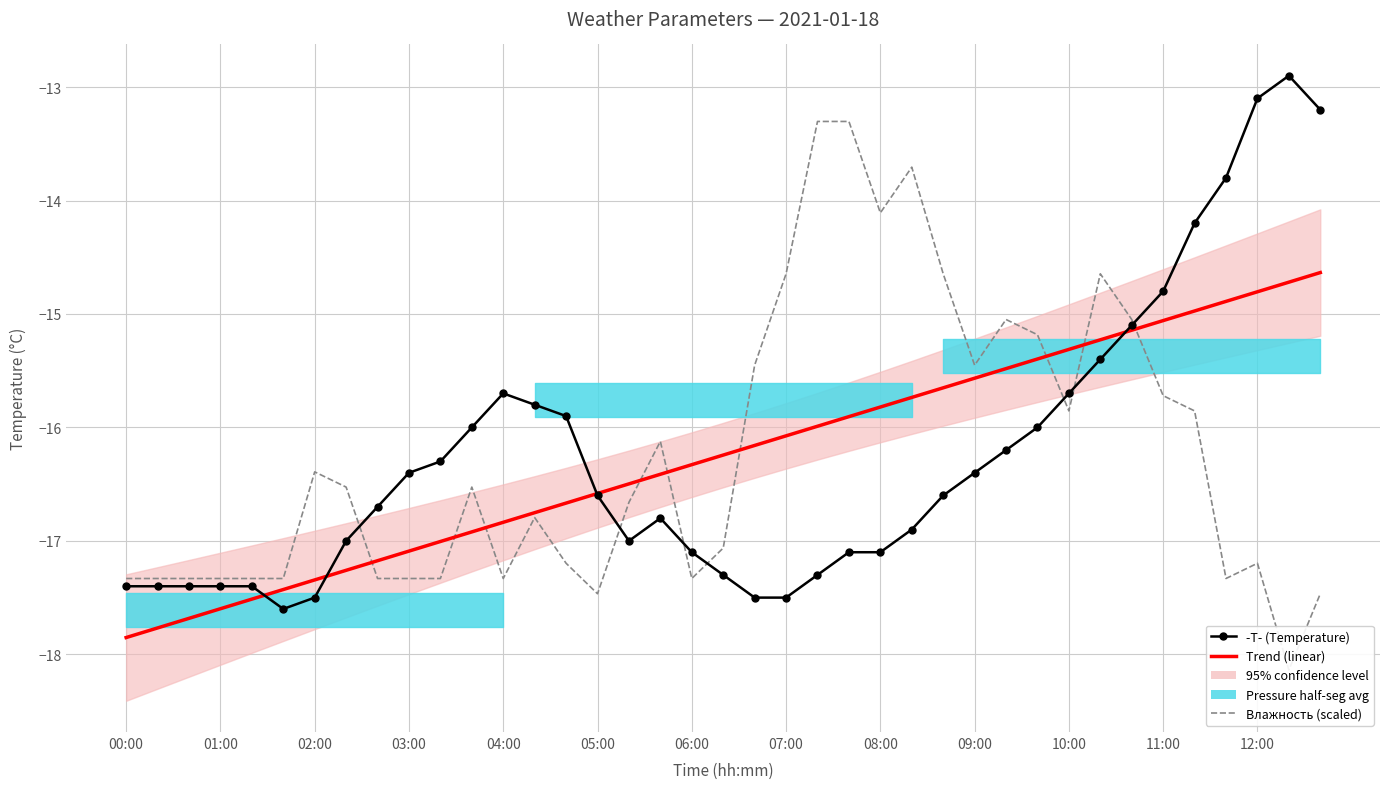

What is the difference between the maximum and minimum values in the Влажность (scaled) series?

4.8